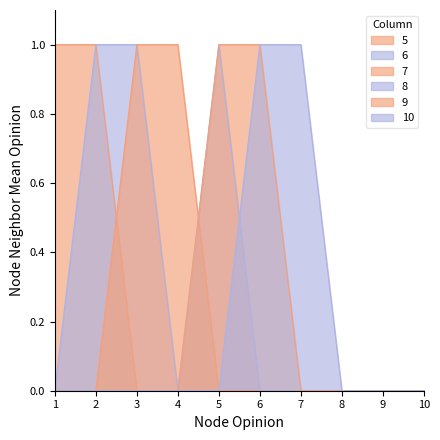

How many values in 10 are above zero?

2